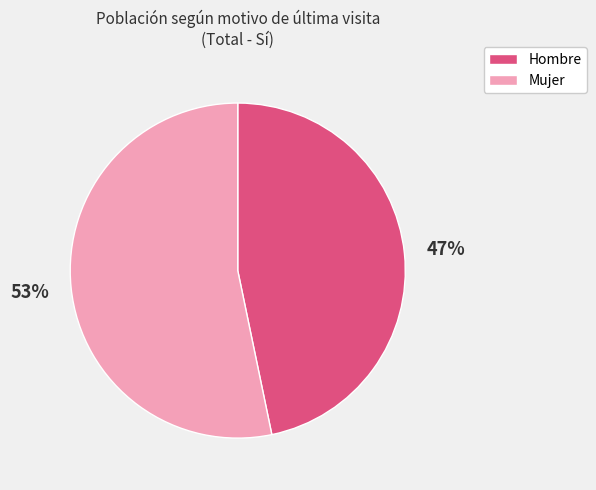

Which has a higher value, Mujer or Hombre?

Mujer